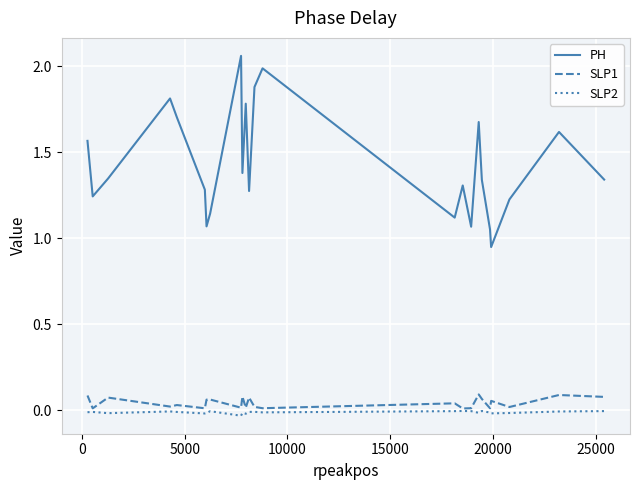

Which series has the largest range (max minus min)?

PH